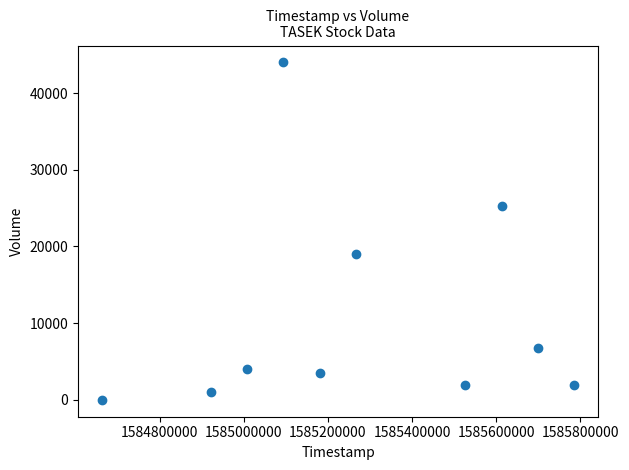

What is the average X value?

1585275840